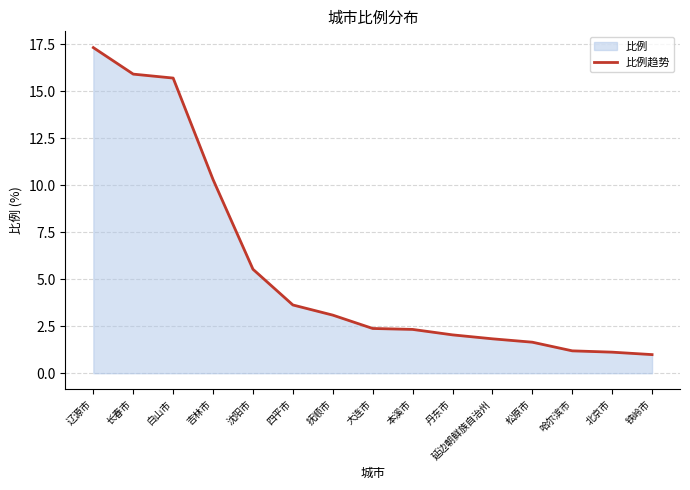

What is the difference between the maximum and minimum values?

16.3